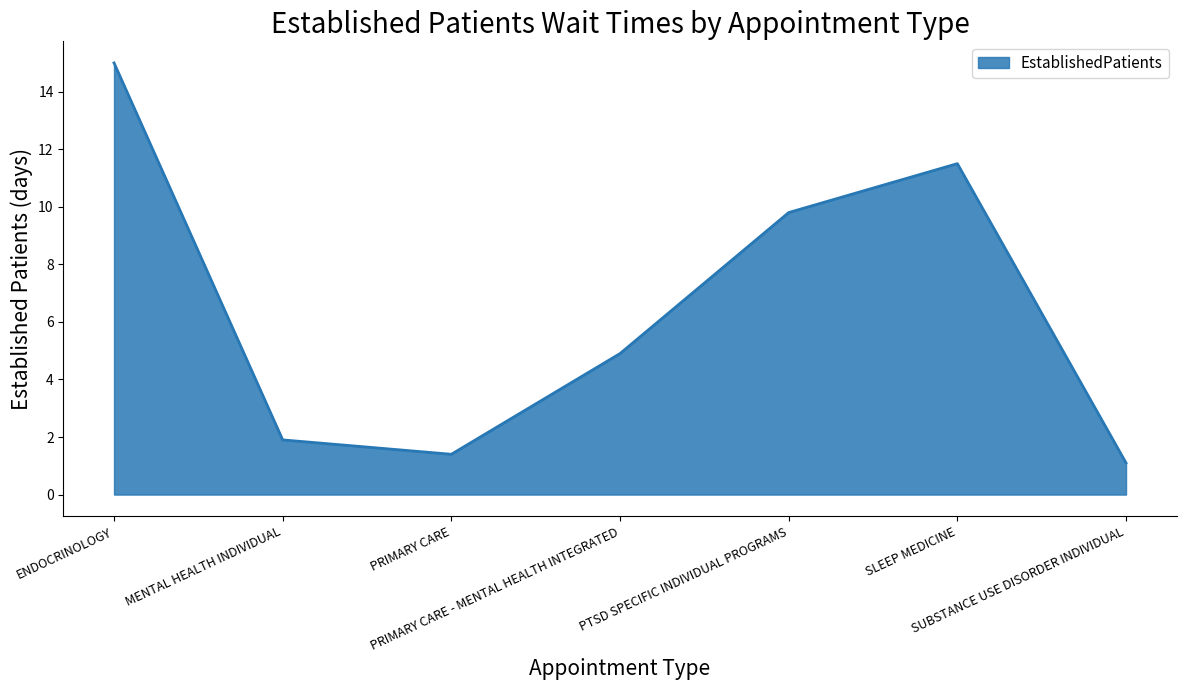

Between SLEEP MEDICINE and ENDOCRINOLOGY, which is larger?

ENDOCRINOLOGY